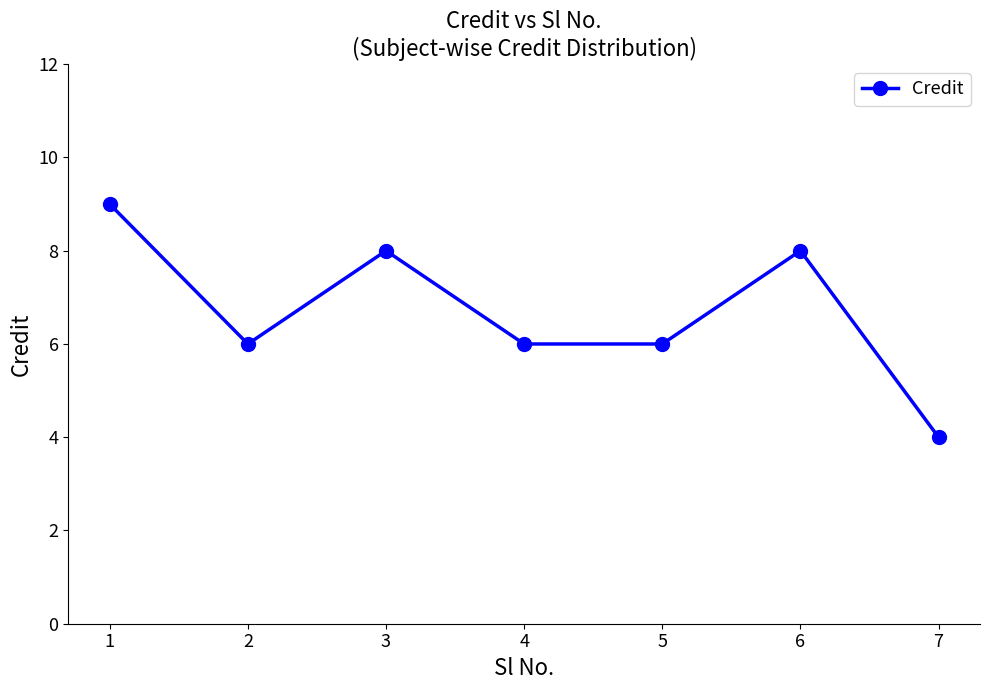

What value does the data have at 1?

9